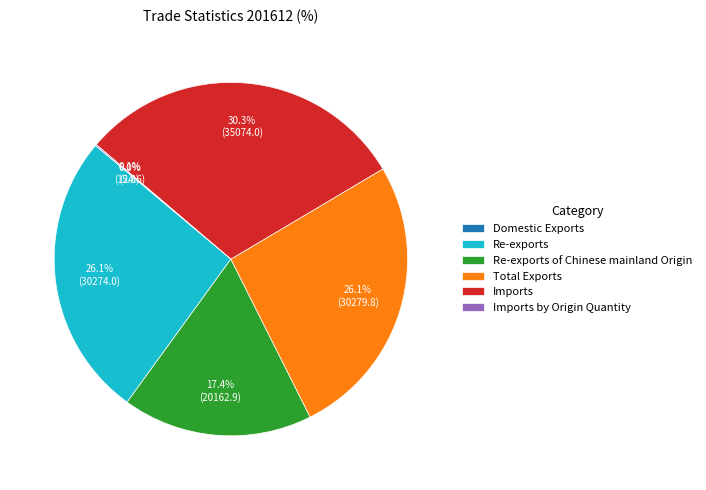

Which has a higher value, Total Exports or Re-exports of Chinese mainland Origin?

Total Exports